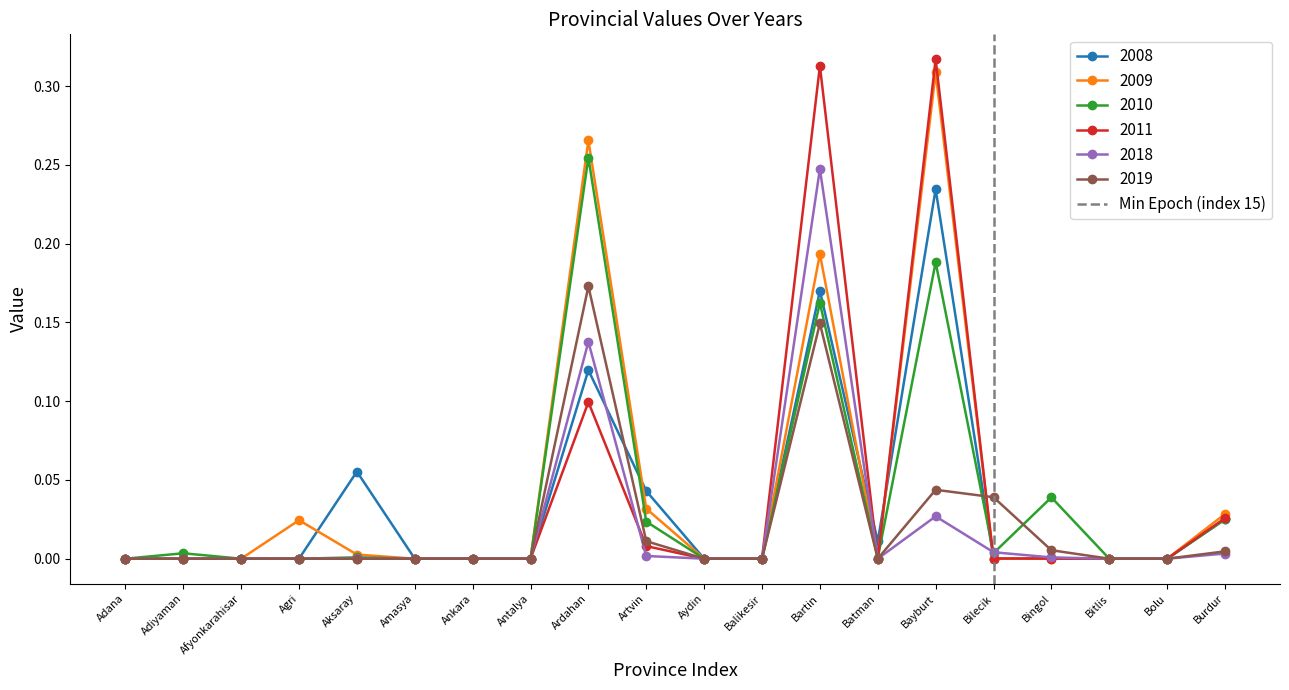

Is it true that 2008 equals 0.0 at Balikesir?

True